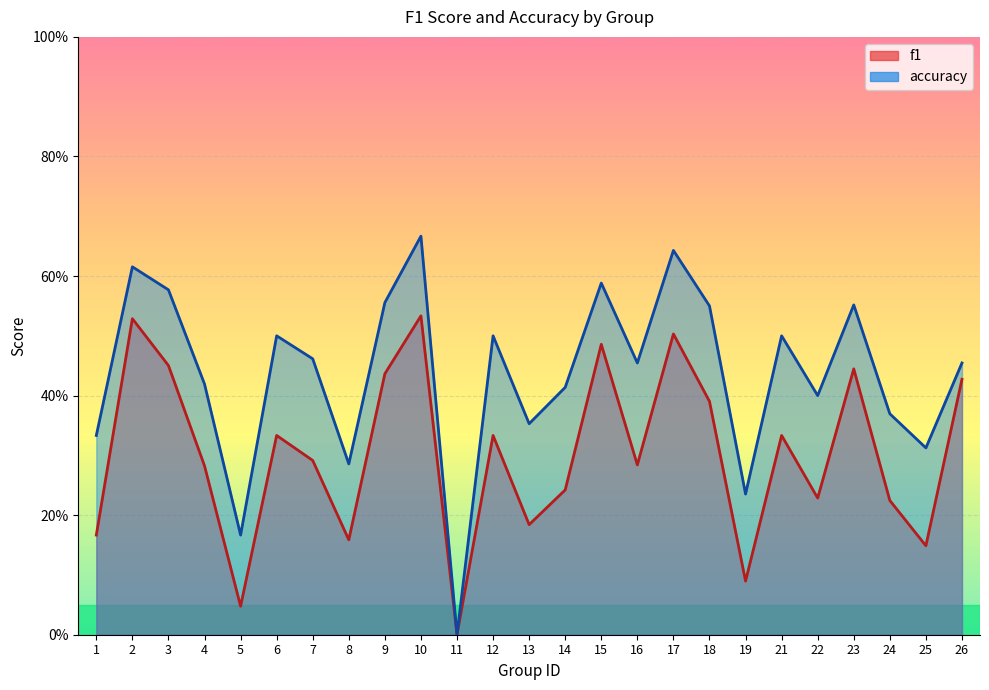

How many data points in accuracy are above 0?

24